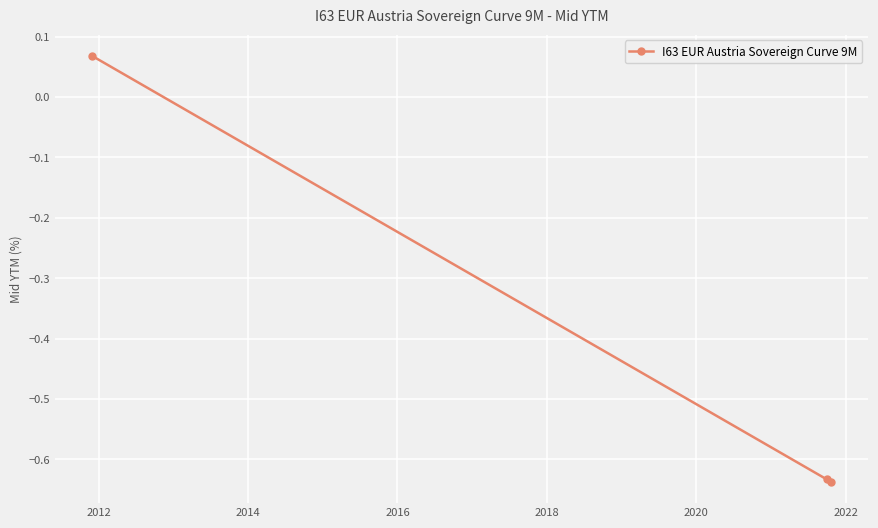

What is the difference between the maximum and minimum values?

0.7